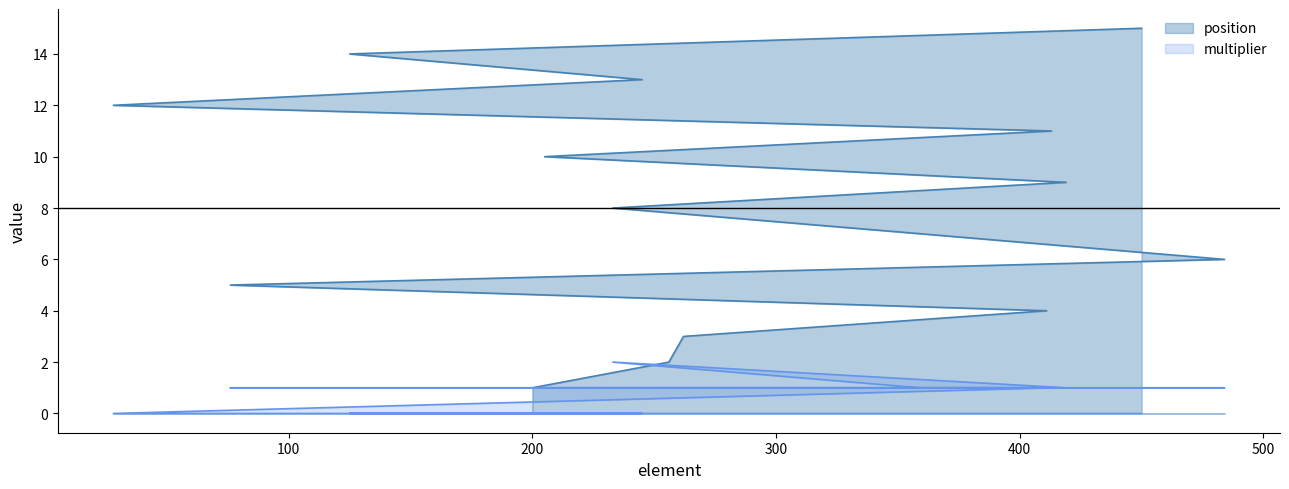

Is it true that position equals 7 at 245?

False